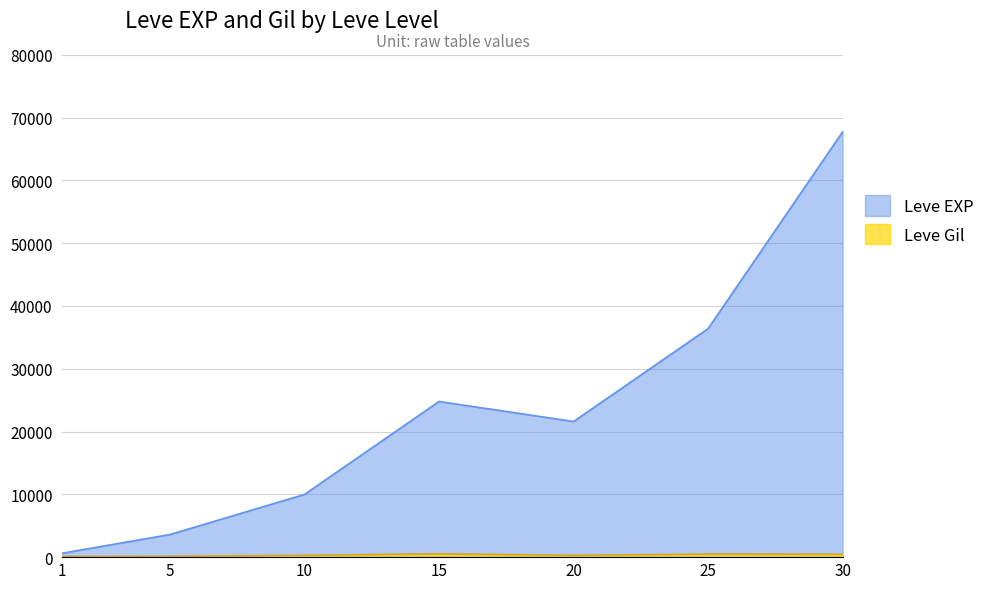

What is the value of the Leve EXP point at the 5th from the left?

21600